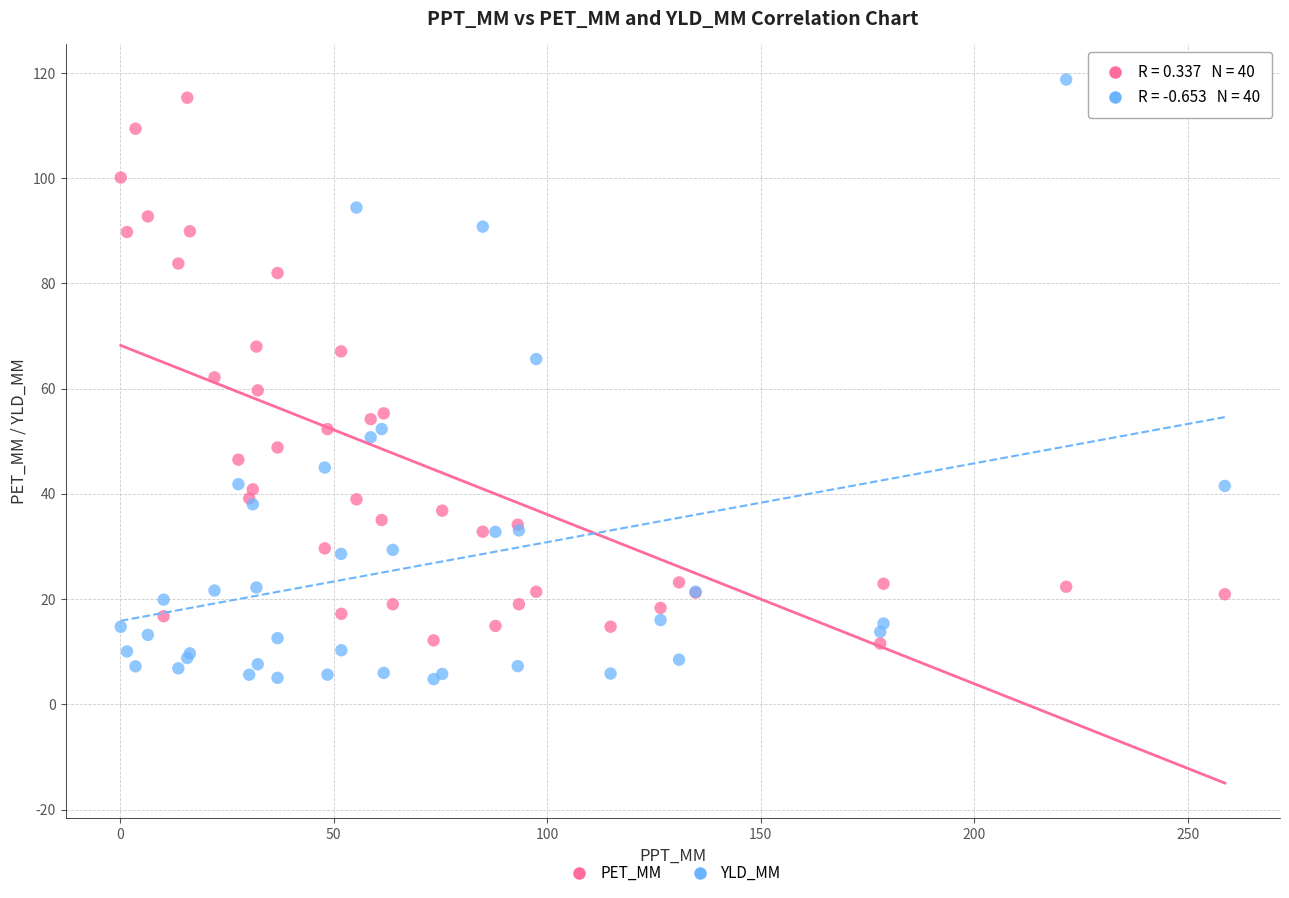

Which series contains the lowest Y value?

YLD_MM